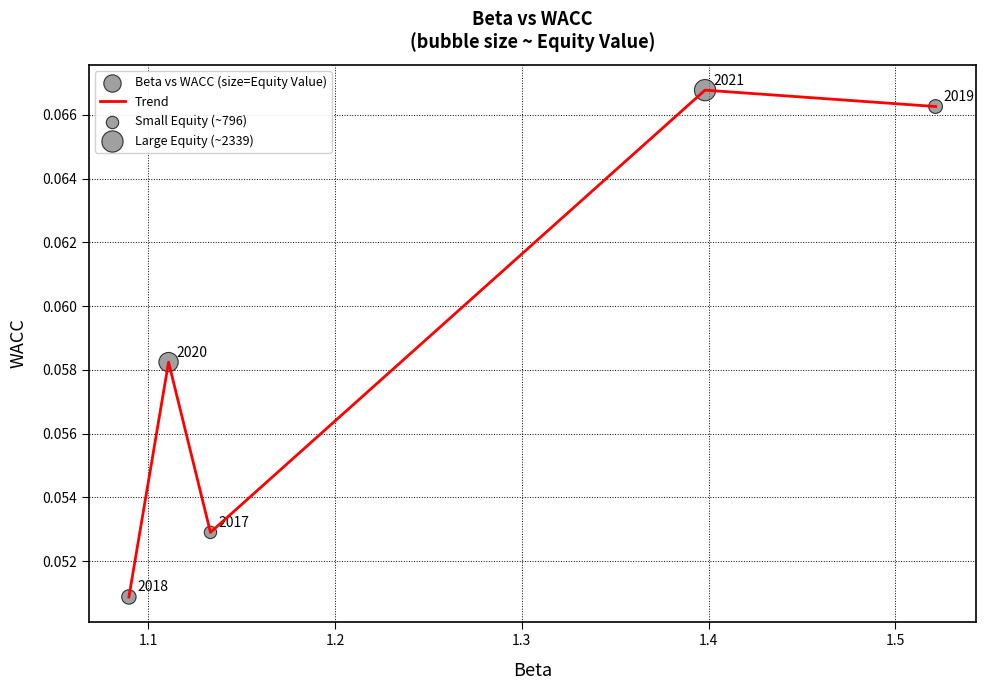

How many values are between 0 and 1?

5